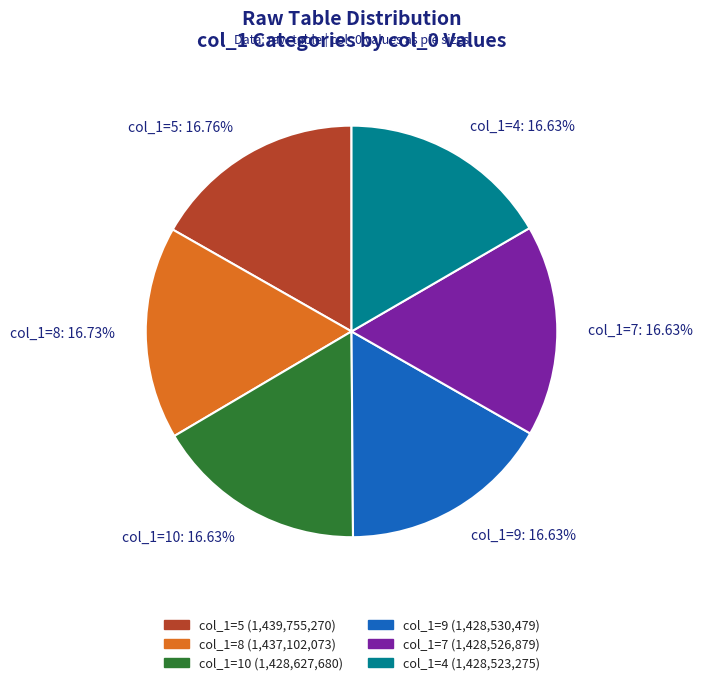

What is the ratio of the value at col_1=4: 16.63% to the value at col_1=5: 16.76%?

1.0